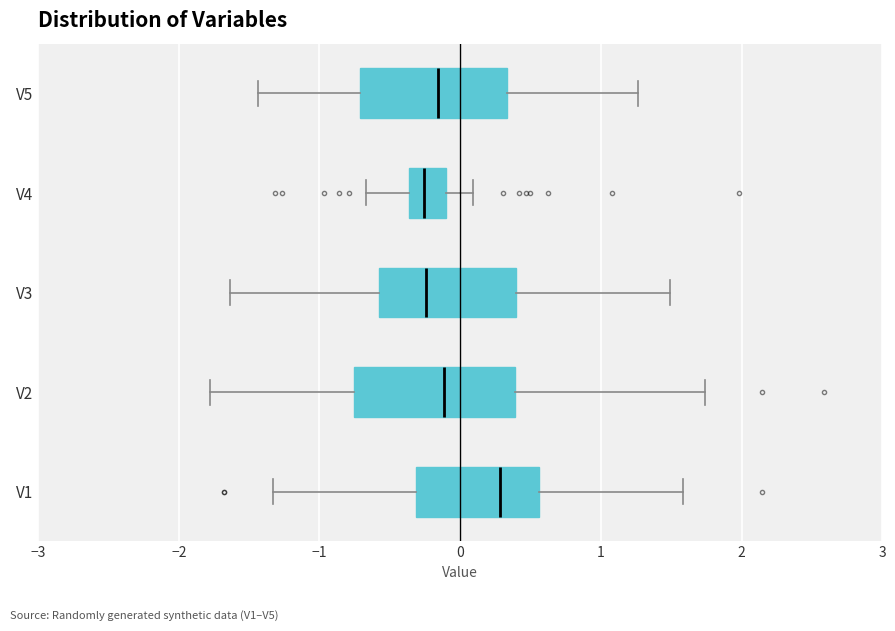

Where does the left whisker of the box for V3 end on the x-axis? The values are not printed on the chart, so give them approximately, as read against the axis.

-1.6